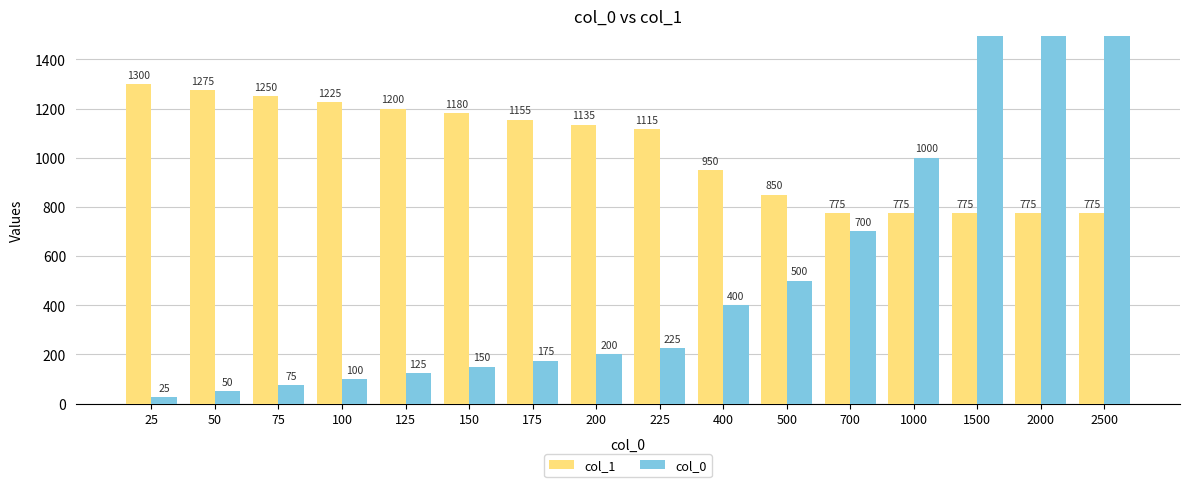

Which series has the largest range (max minus min)?

col_0